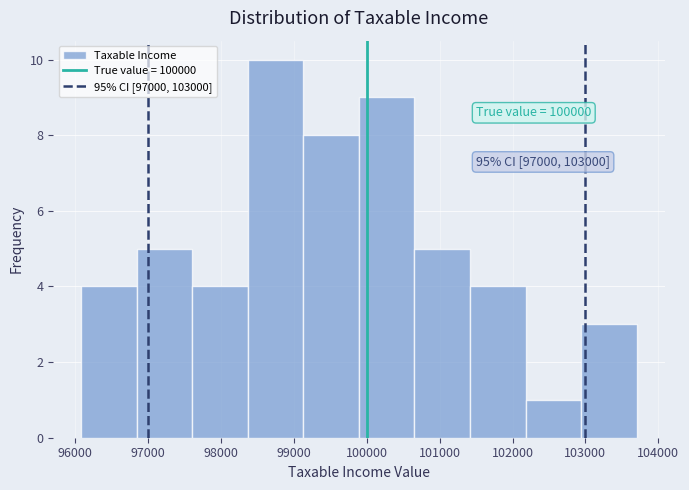

Which range on the x-axis has the tallest bar?

98400 to 99100